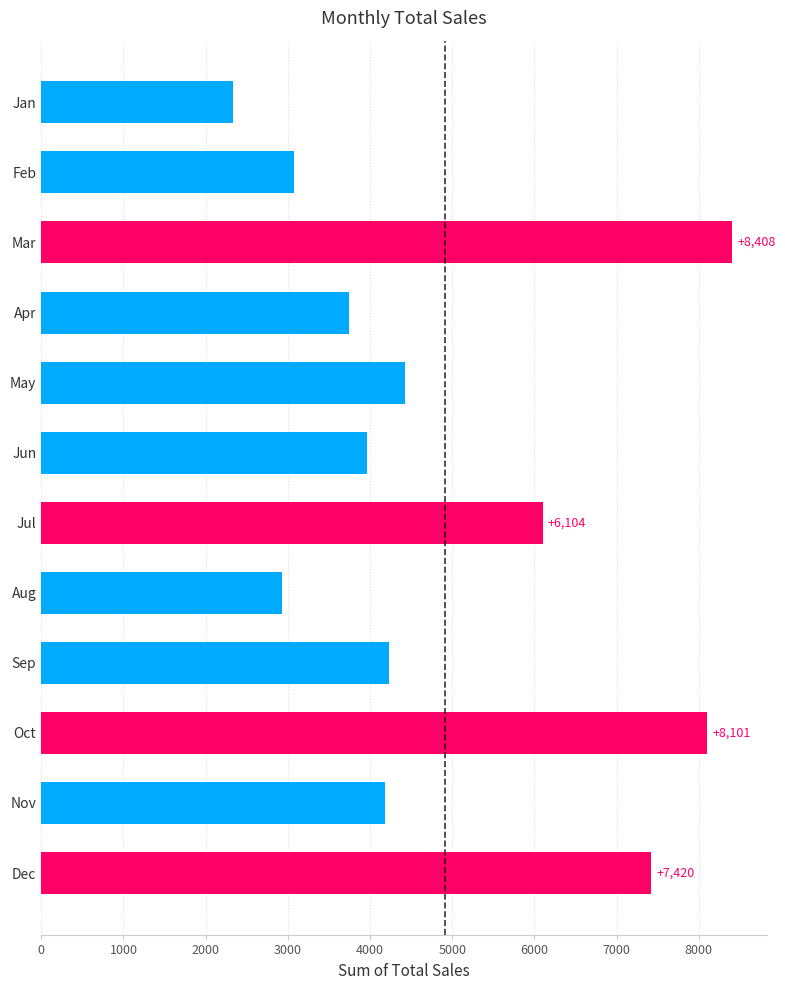

How many bars are there in total?

12